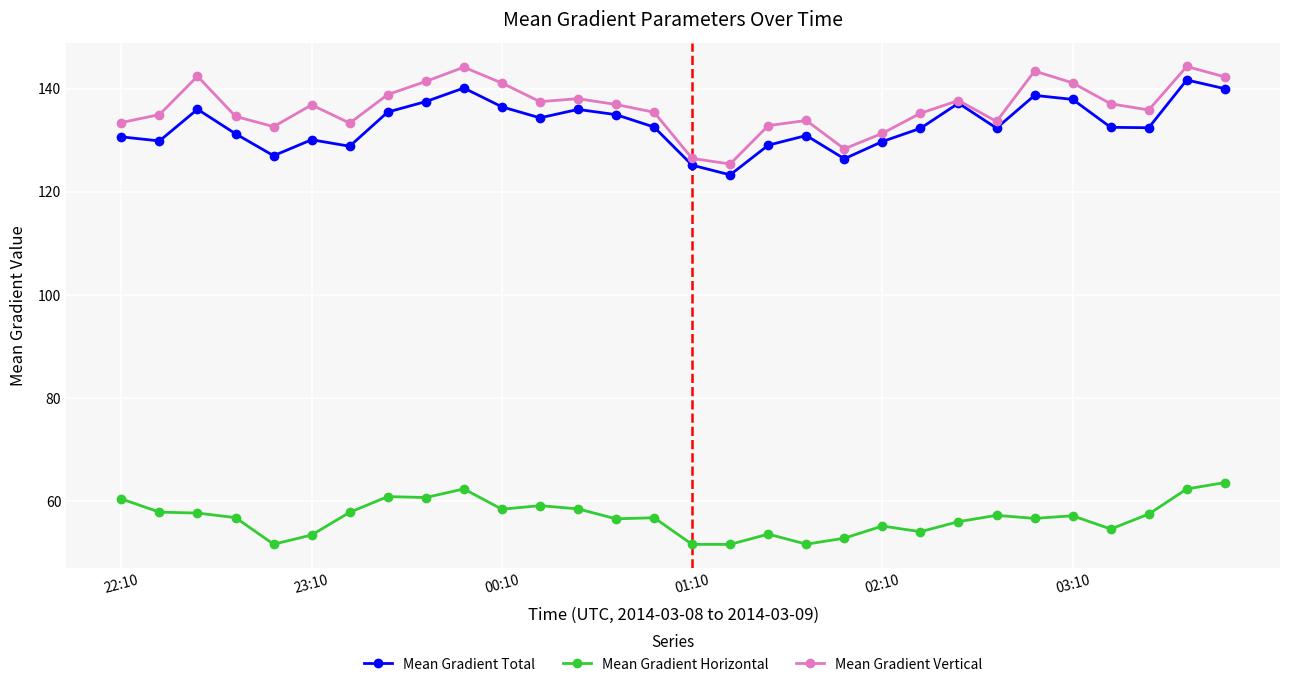

Which series has the widest spread of values?

Mean Gradient Vertical